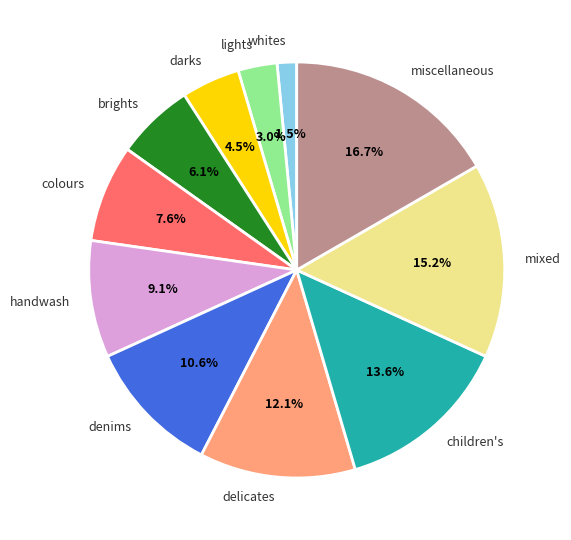

To the nearest percent, what percentage of the pie is mixed?

15%